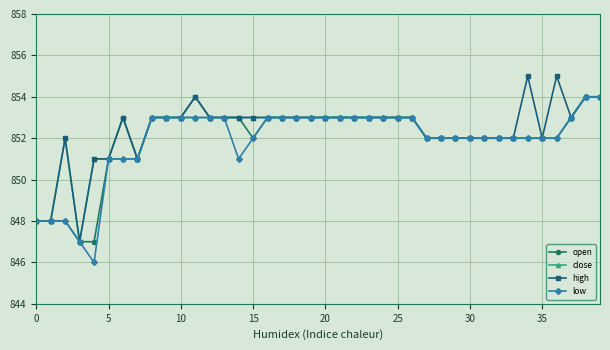

What is the value of the open point at the 21st from the left?

853